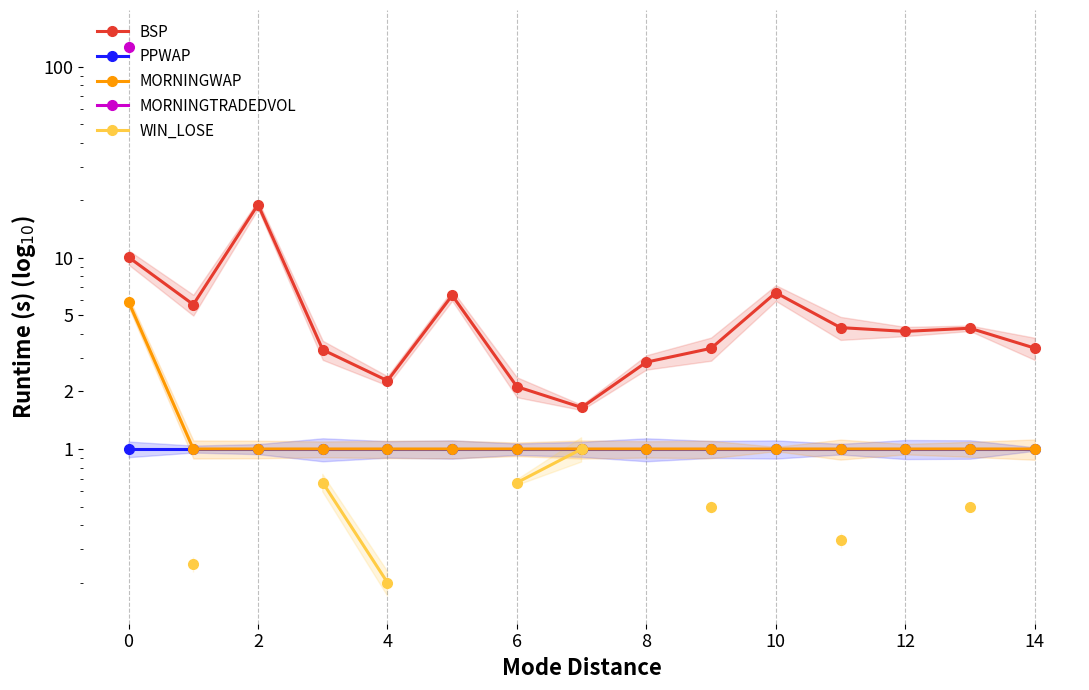

What are all the series names shown in the legend?

BSP, PPWAP, MORNINGWAP, MORNINGTRADEDVOL, WIN_LOSE